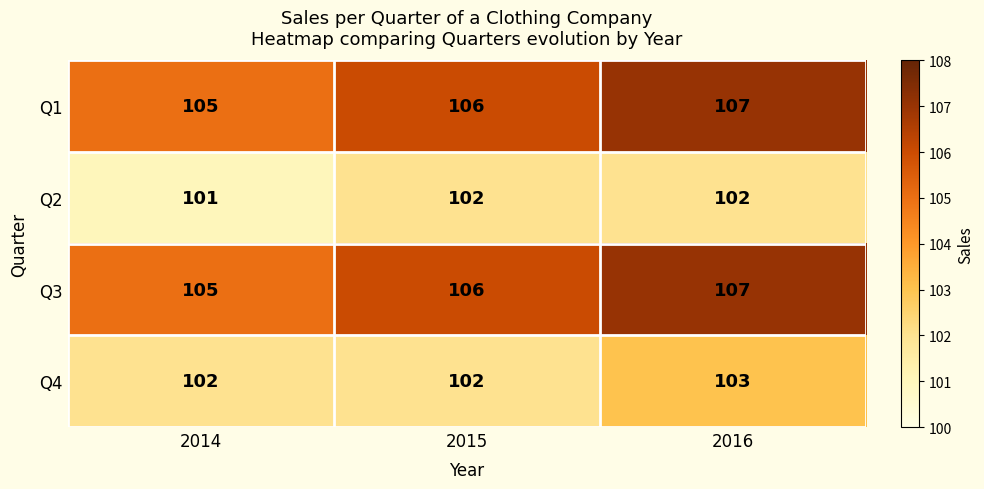

What is the minimum value for Q4?

102